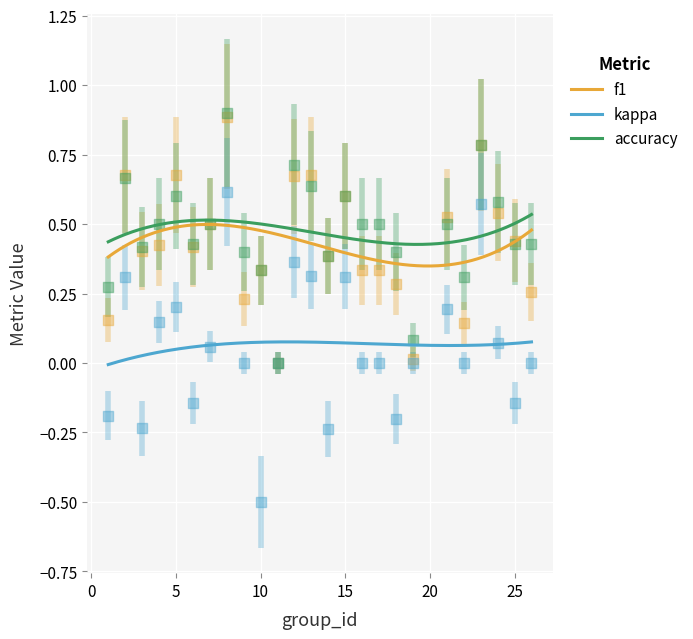

At which category is the sum across all series the highest?

8